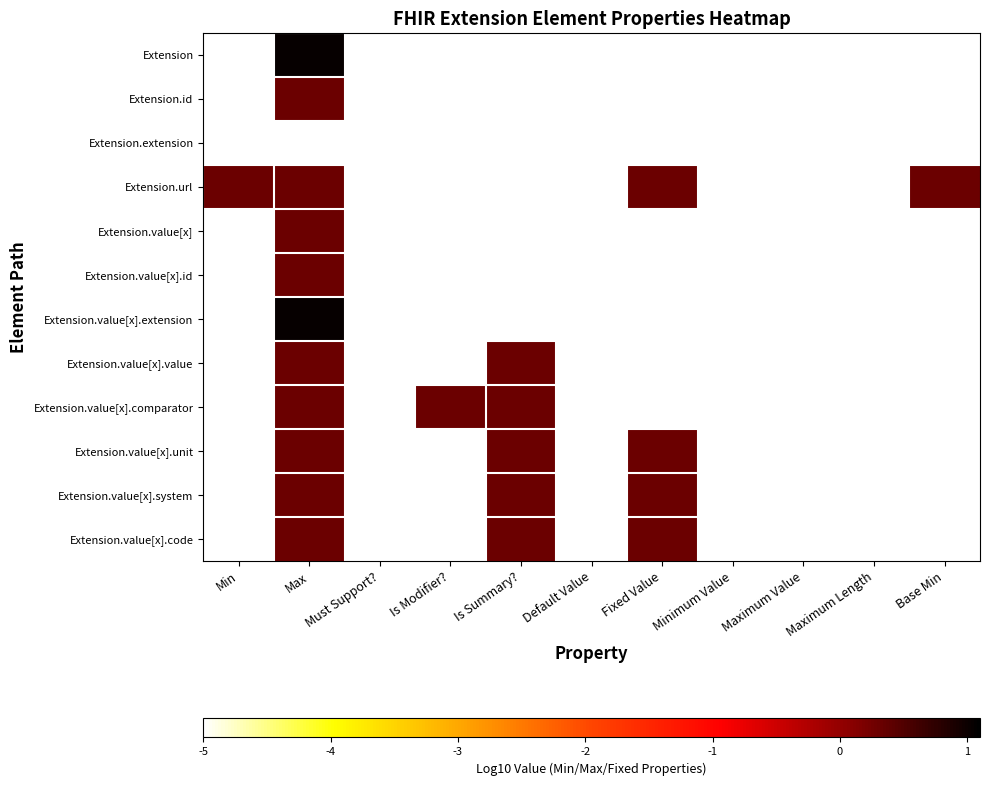

Count the number of data series in this chart.

12